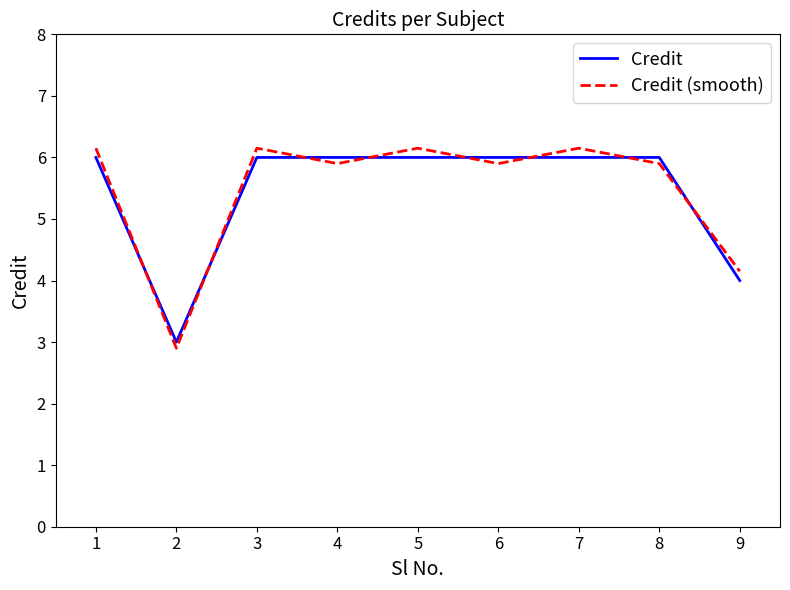

At which category does Credit reach its first local valley?

2